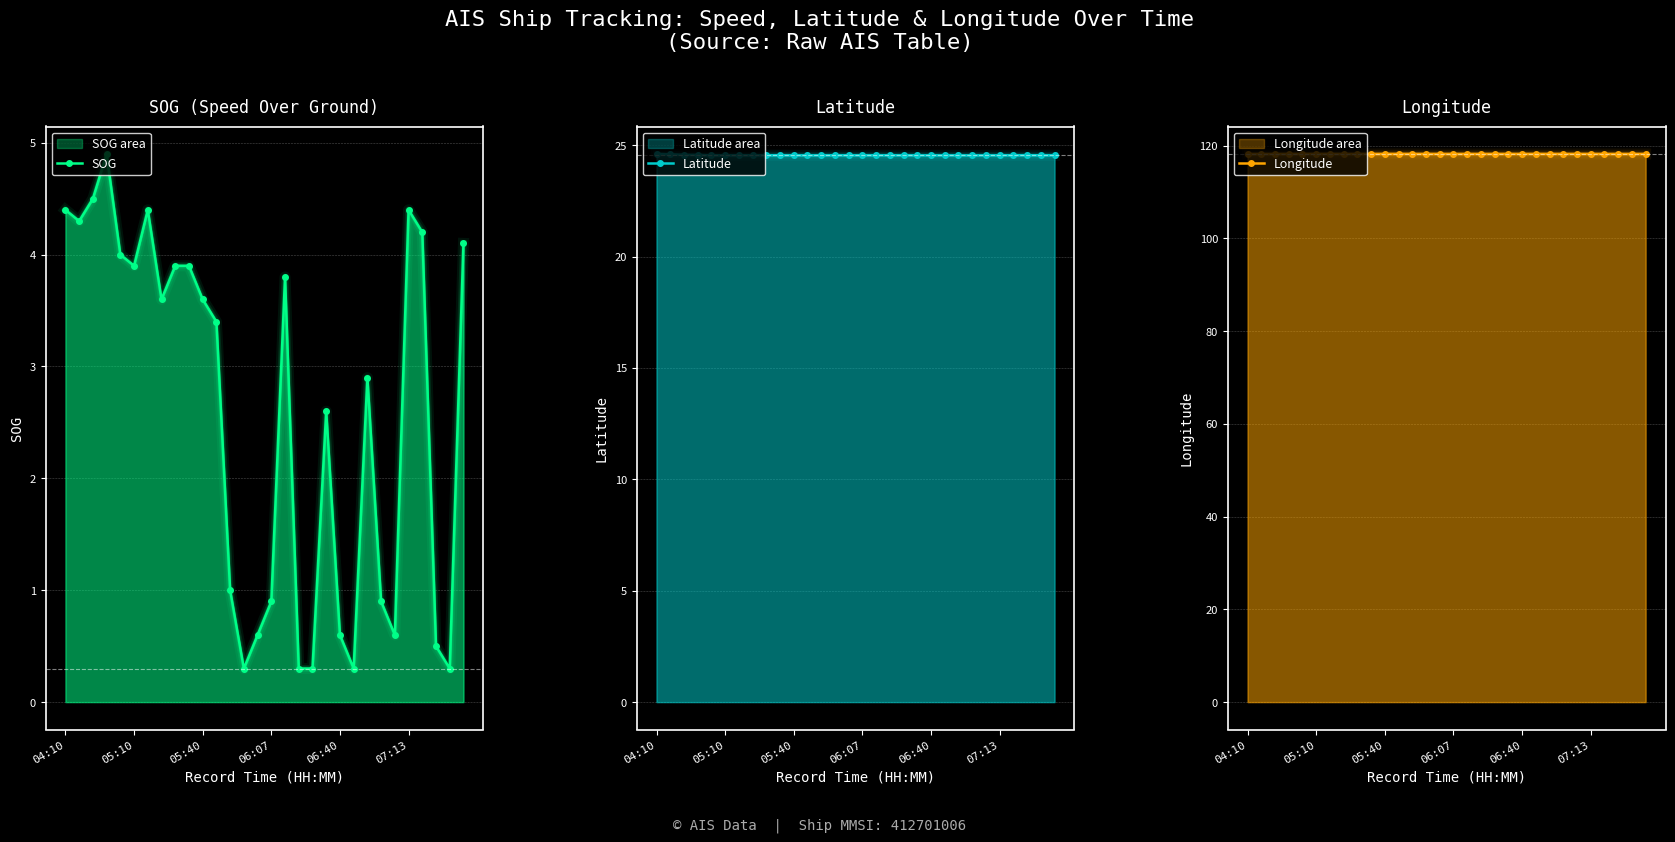

What is the value of the Latitude point at the 9th from the left?

24.5